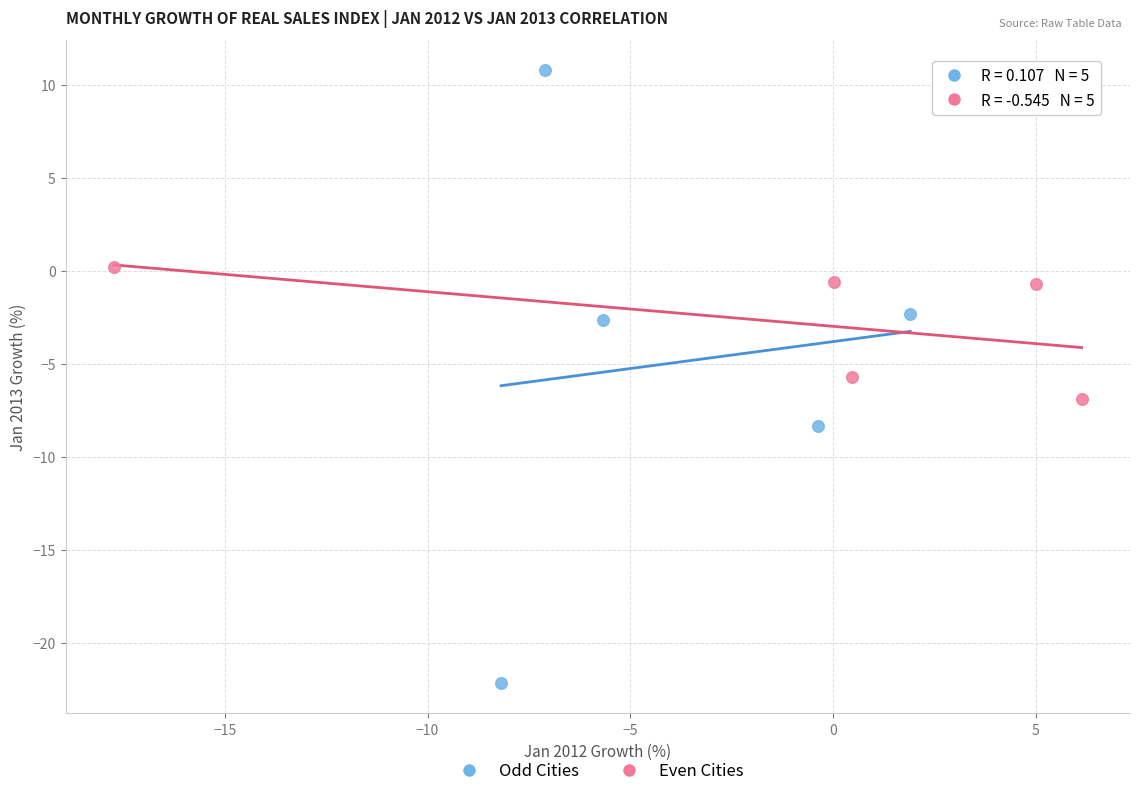

Which series has the largest Y range (max minus min)?

Odd Cities